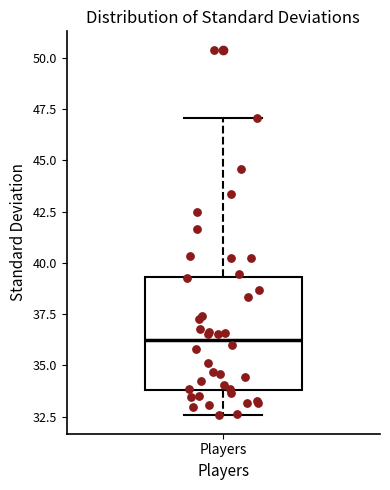

Read this box plot against the y-axis: the position of the median line, the range covered by the box, and the ends of both whiskers. The values are not printed on the chart, so give them approximately, as read against the axis.

median 36.0, box 34.0 to 39.5, whiskers 32.5 to 47.0